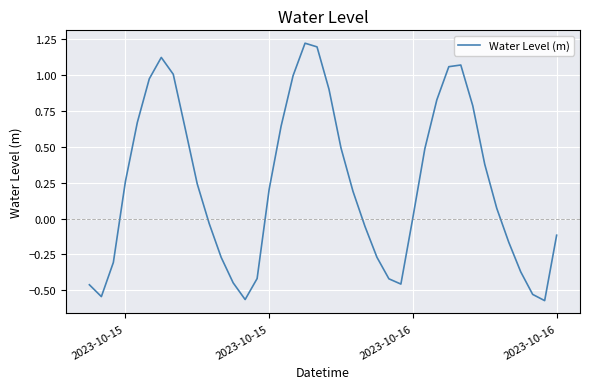

What is the difference between the maximum and minimum values?

1.8